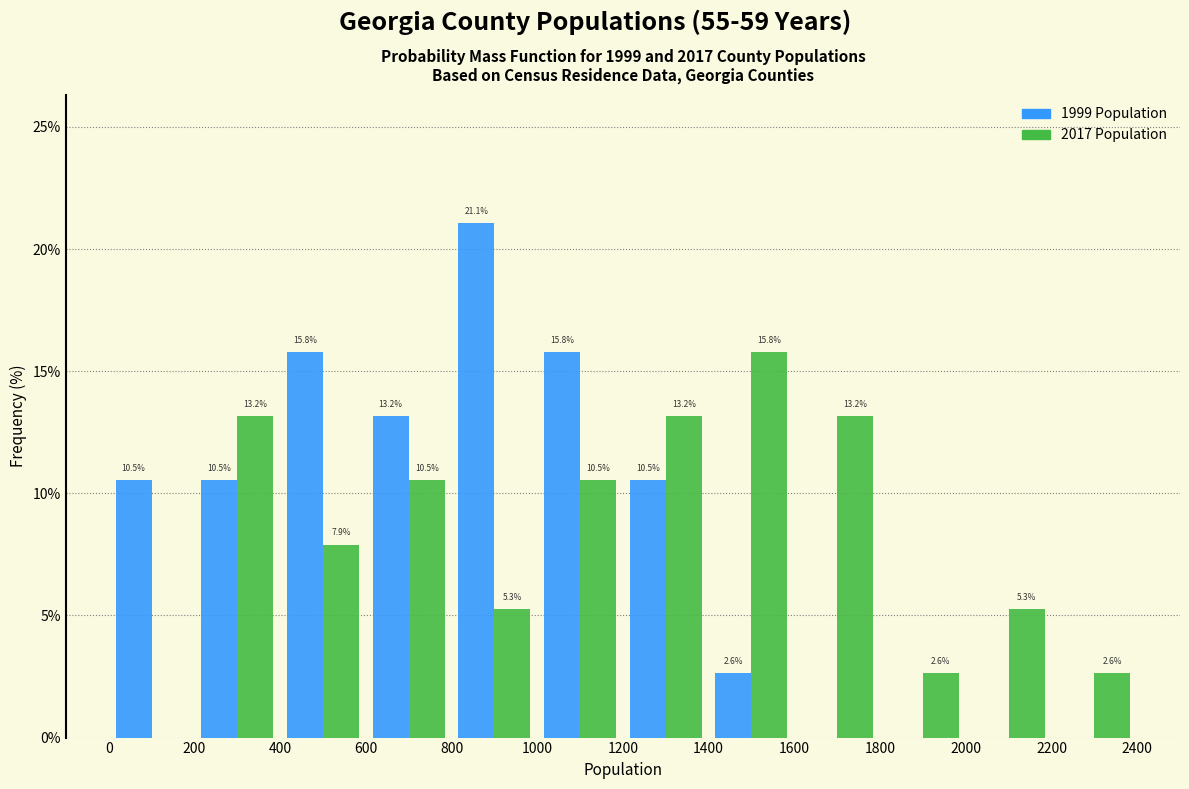

In the 1999 Population series, which range on the x-axis has the tallest bar?

800 to 1000